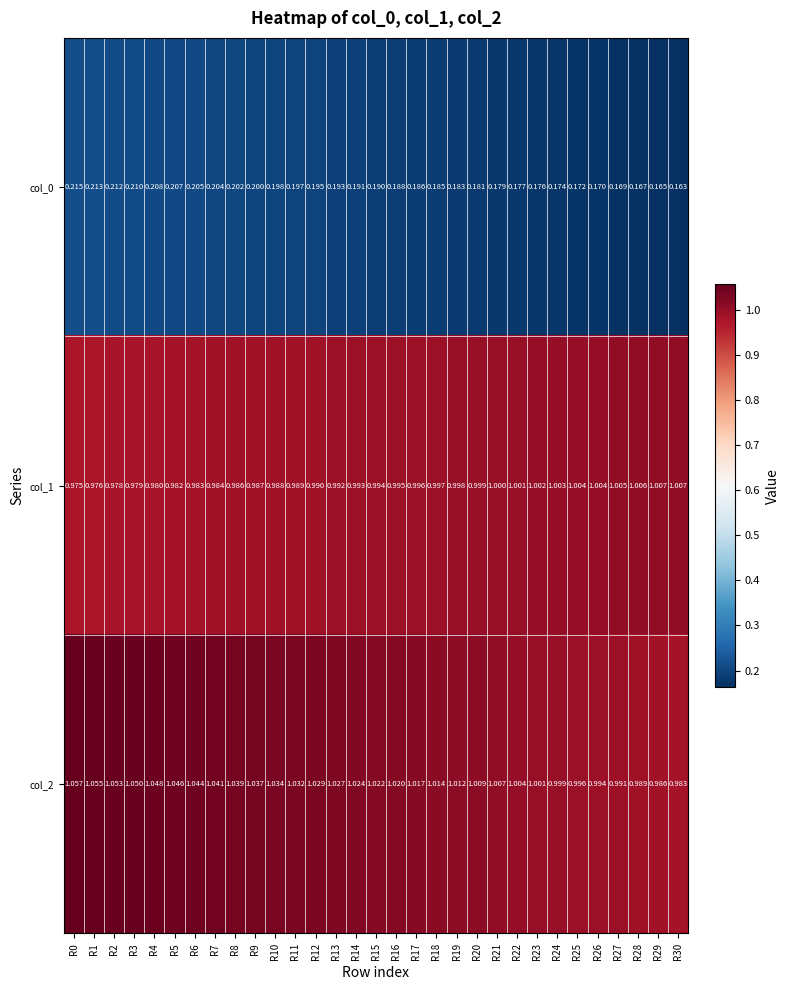

Is the value of col_2 at R12 greater than the value of col_0 at R21?

Yes